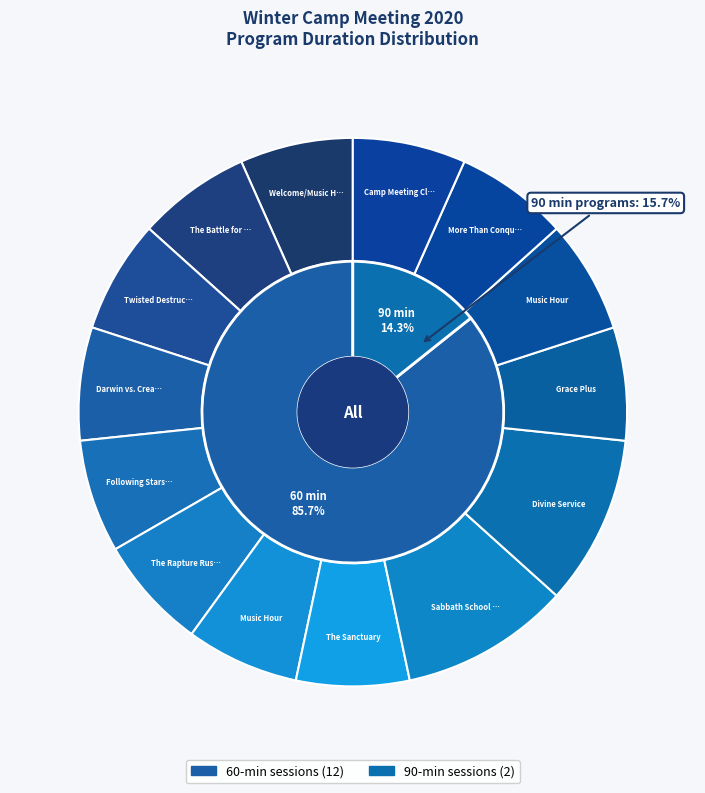

Is there a majority slice in this chart?

No